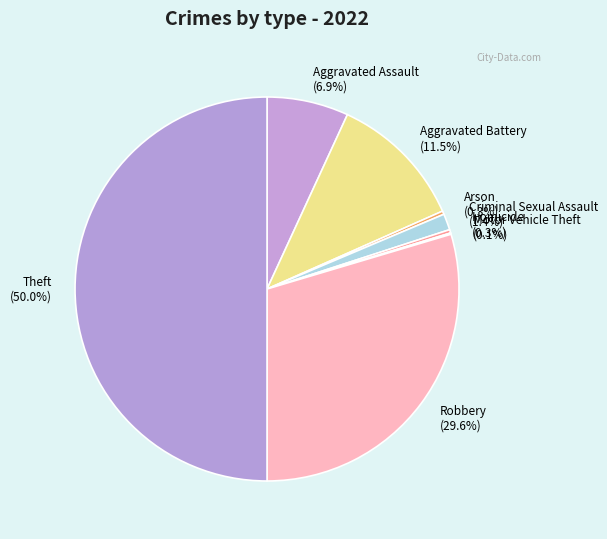

How much of the chart is everything except Criminal Sexual Assault?

98.6%